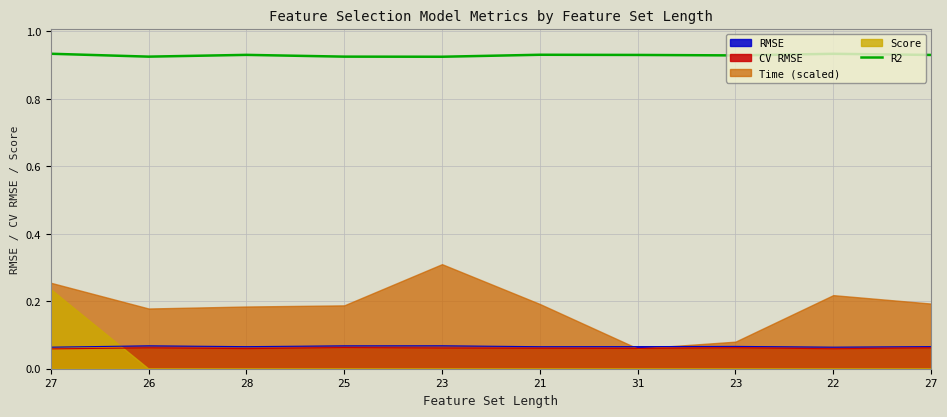

How many values are between 0 and 1?

10